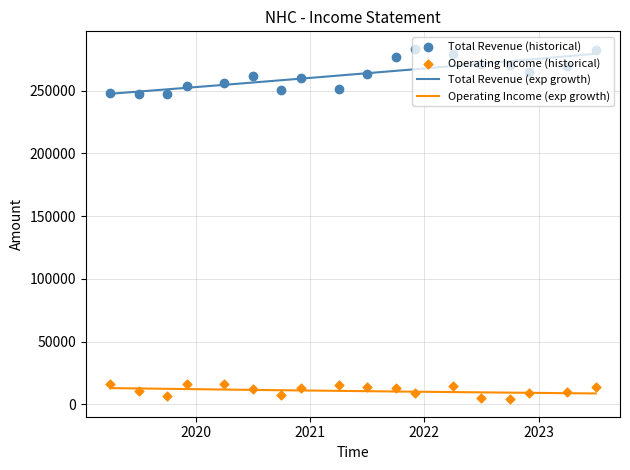

Which series reaches the minimum Y coordinate?

Operating Income